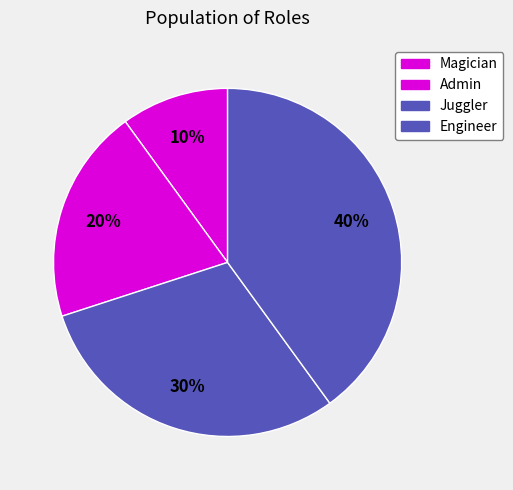

Which slice is the smallest?

Magician